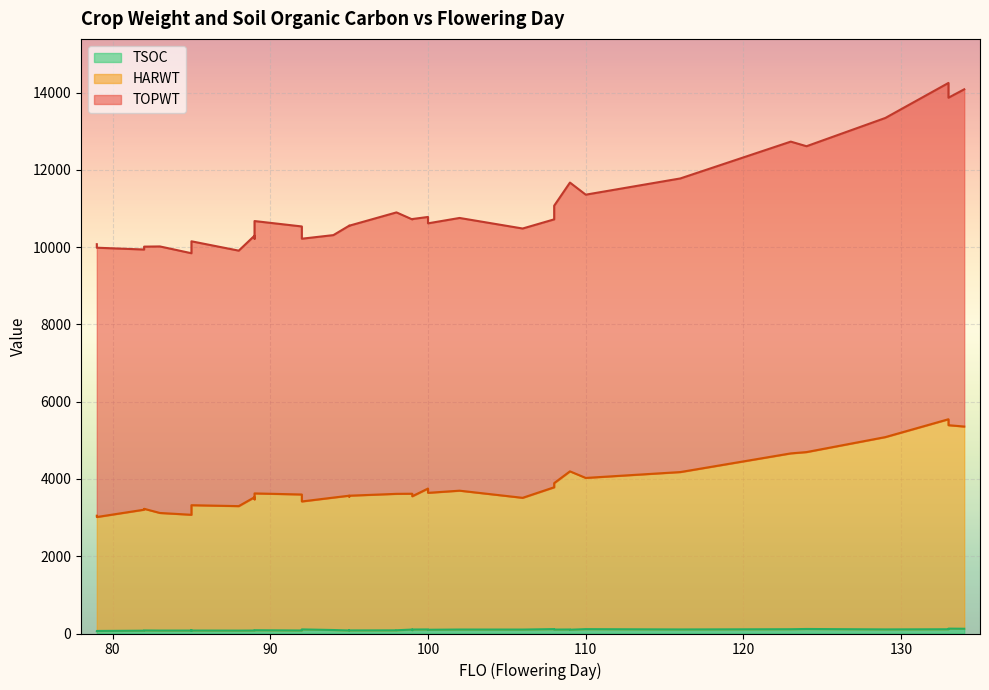

At how many categories does at least one series exceed 7499?

40